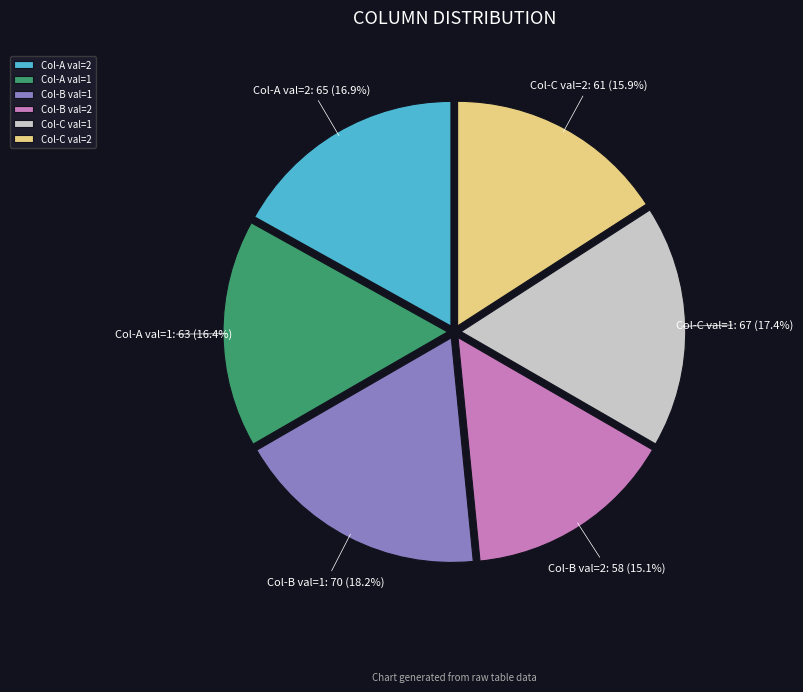

How much of the chart is everything except Col-C val=2?

84.1%